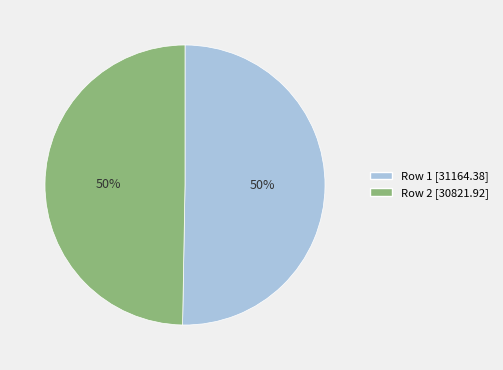

To the nearest percent, what is the average slice percentage?

50%